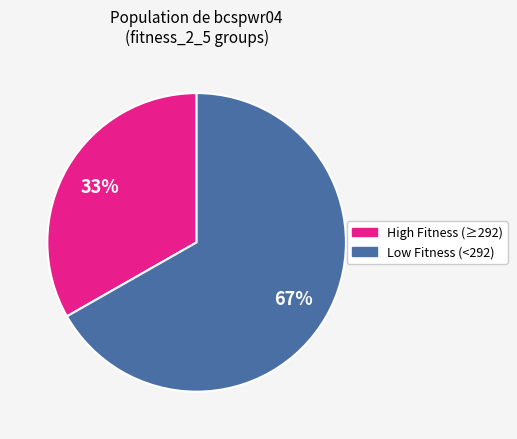

Is there a majority slice in this chart?

Yes